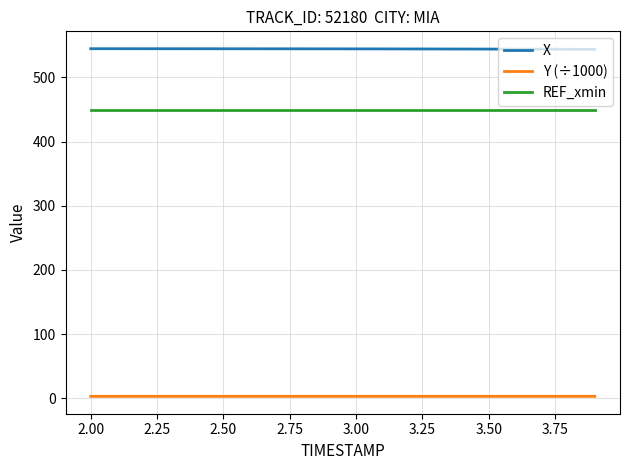

What is the lowest value of the REF_xmin series?

450.0